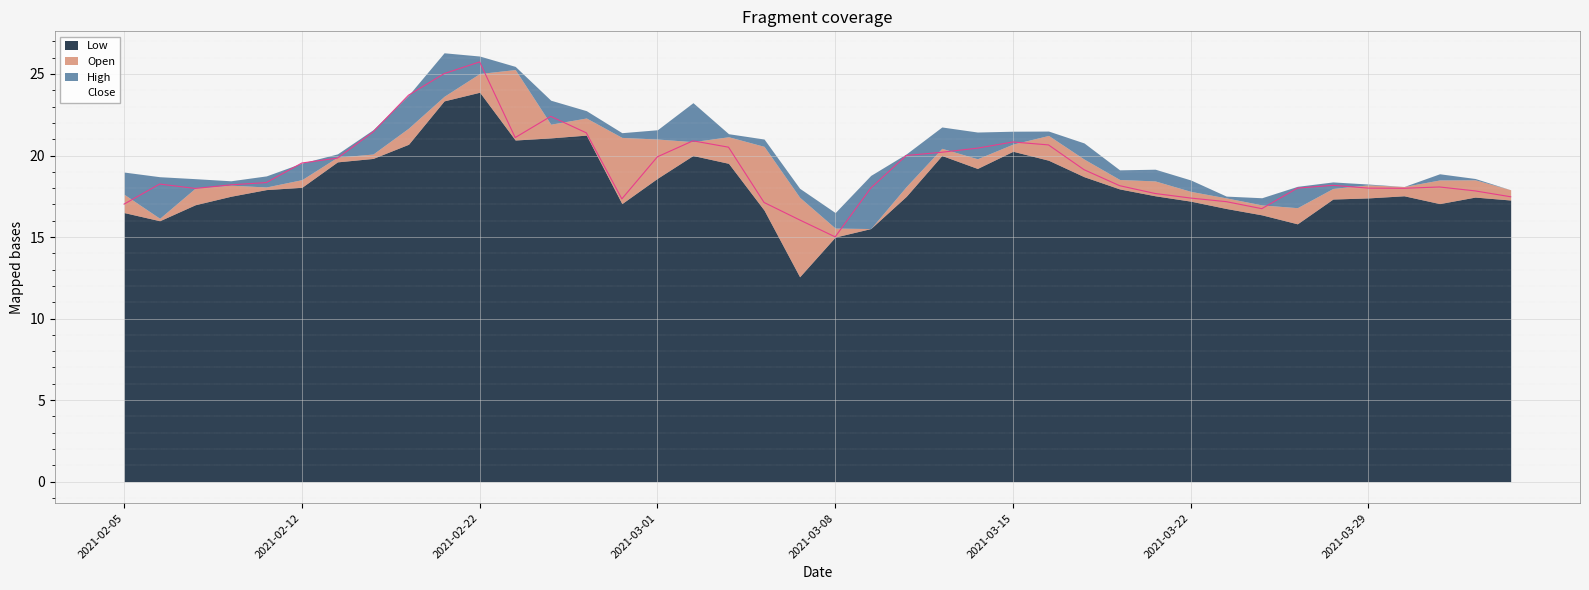

Which label corresponds to the largest value in the chart?

2021-02-19